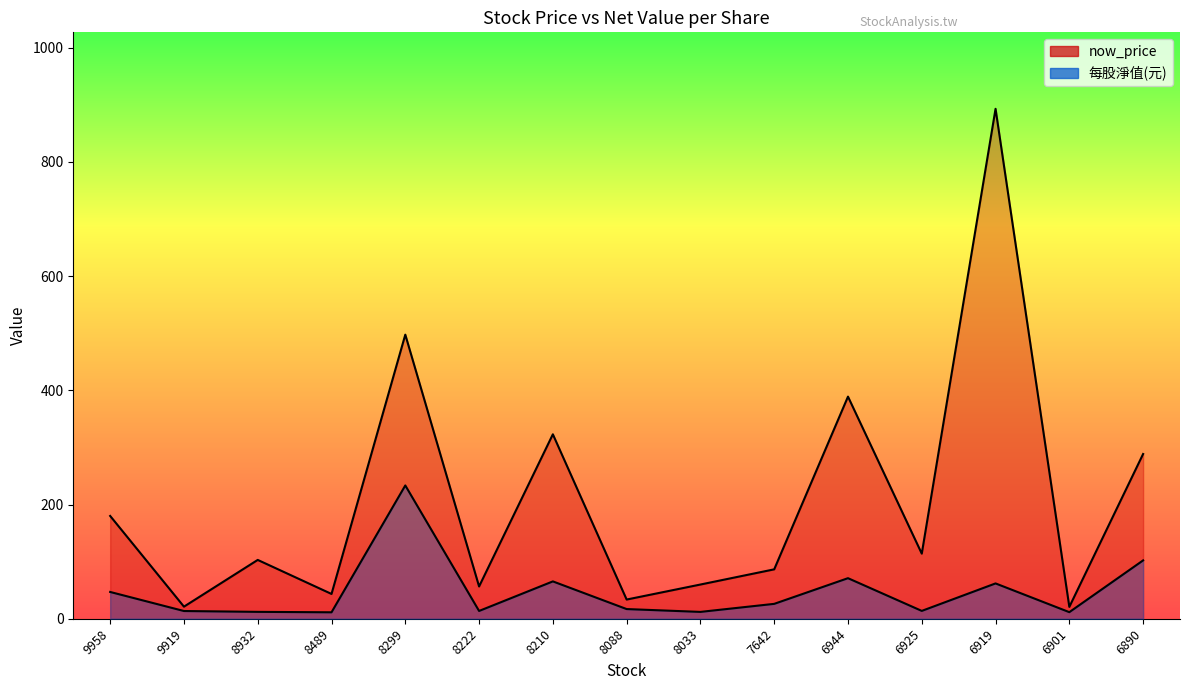

The now_price series shows 643.1 at 6944. True or false?

False